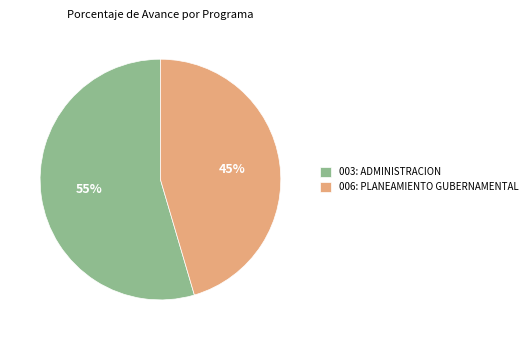

Combined, do 003: ADMINISTRACION and 006: PLANEAMIENTO GUBERNAMENTAL account for over 50%?

Yes